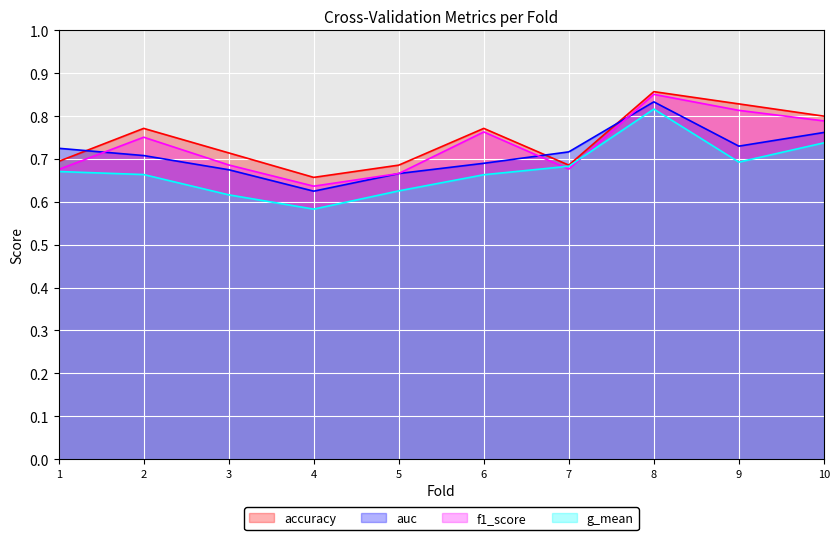

At how many categories does at least one series exceed 0?

10